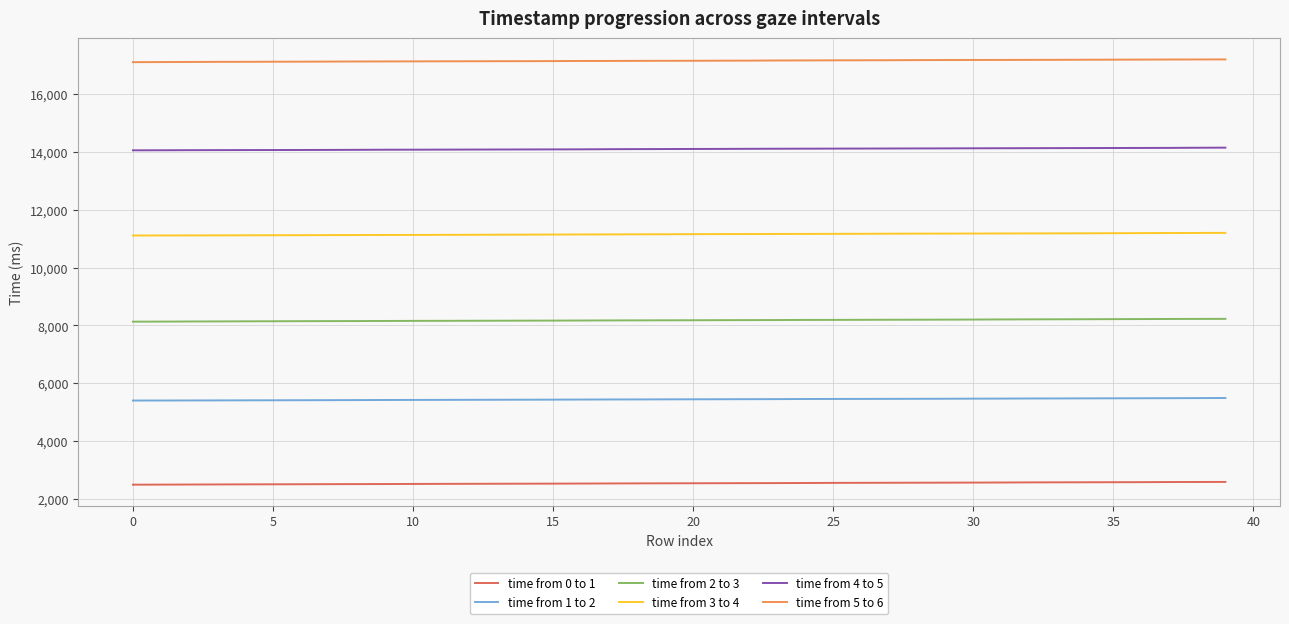

Which series has the largest total across all categories?

time from 5 to 6